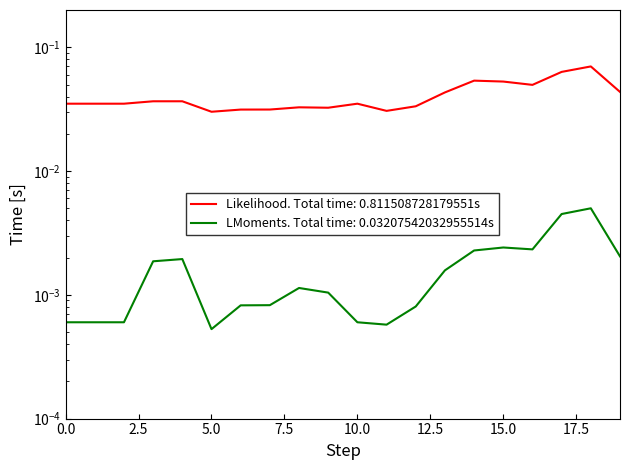

Reading left to right, list all the values displayed in this chart.

col_1: 0.0	0.0	0.0	0.0	0.0	0.0	0.0	0.0	0.0	0.0	0.0	0.0	0.0	0.0	0.1	0.1	0.0	0.1	0.1	0.0
col_2: 0.0	0.0	0.0	0.0	0.0	0.0	0.0	0.0	0.0	0.0	0.0	0.0	0.0	0.0	0.0	0.0	0.0	0.0	0.0	0.0